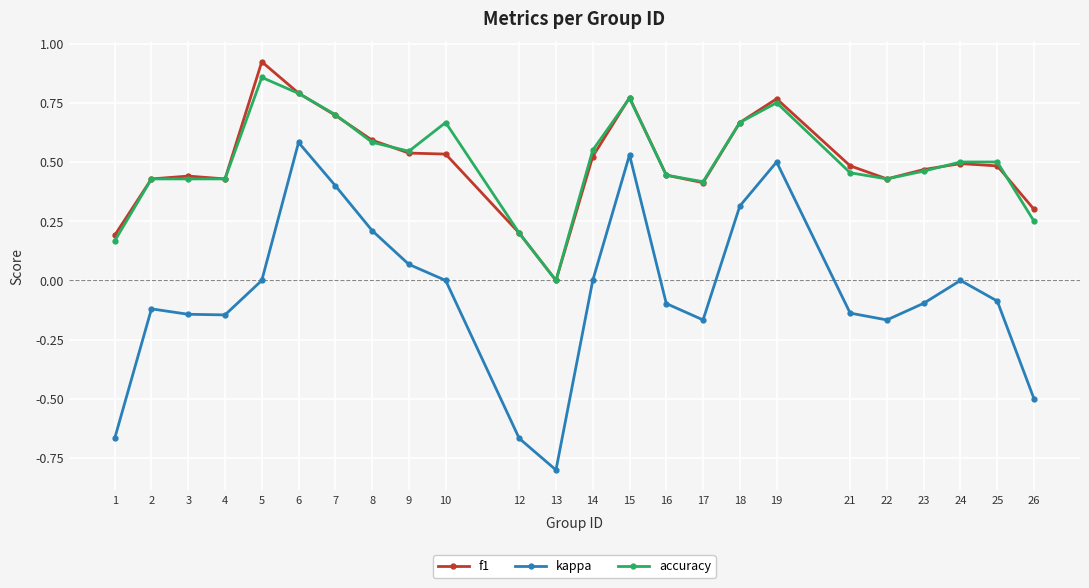

Which series has the widest spread of values?

kappa